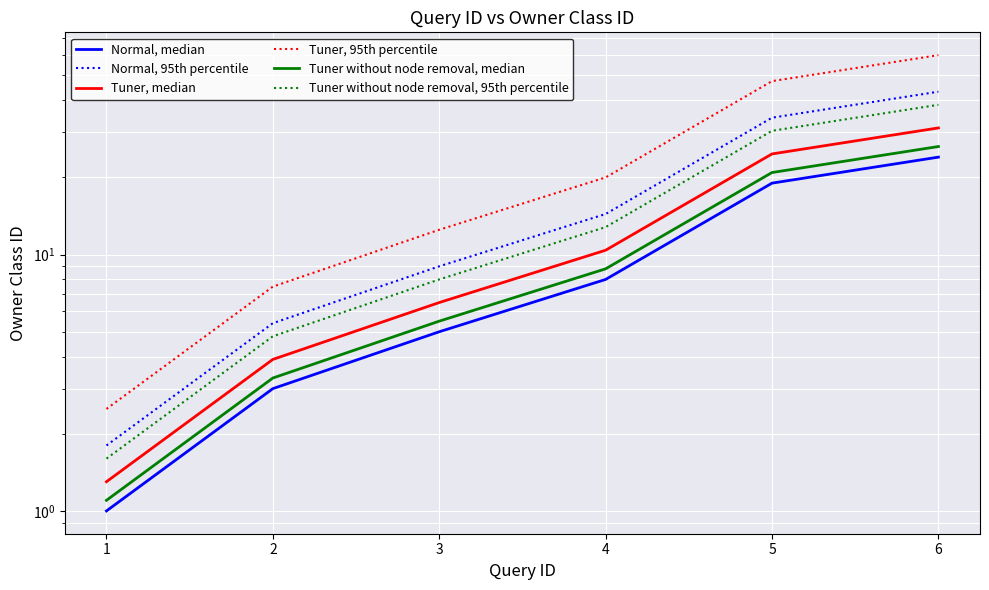

At which label does Tuner, 95th percentile reach its peak?

6